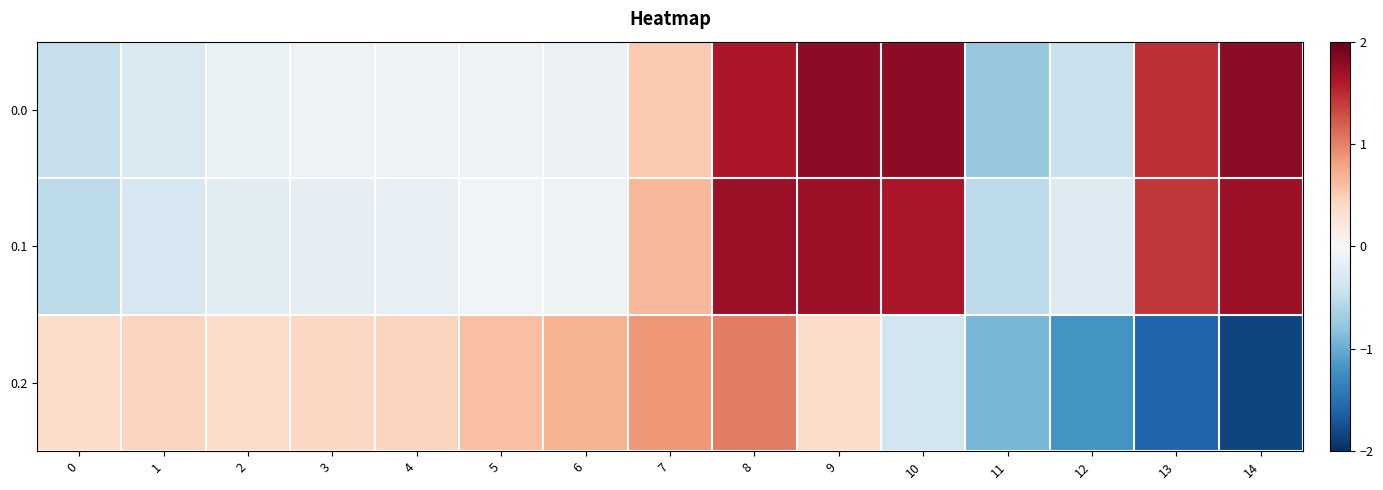

Between 2 and 13, which is larger?

13